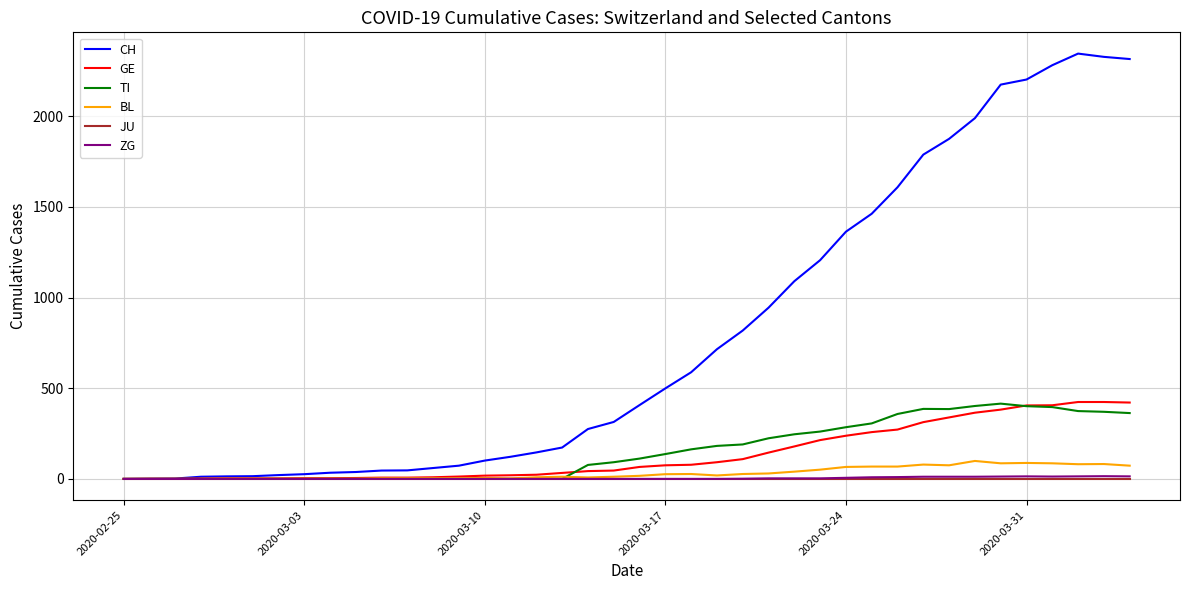

Which series has the largest range (max minus min)?

CH